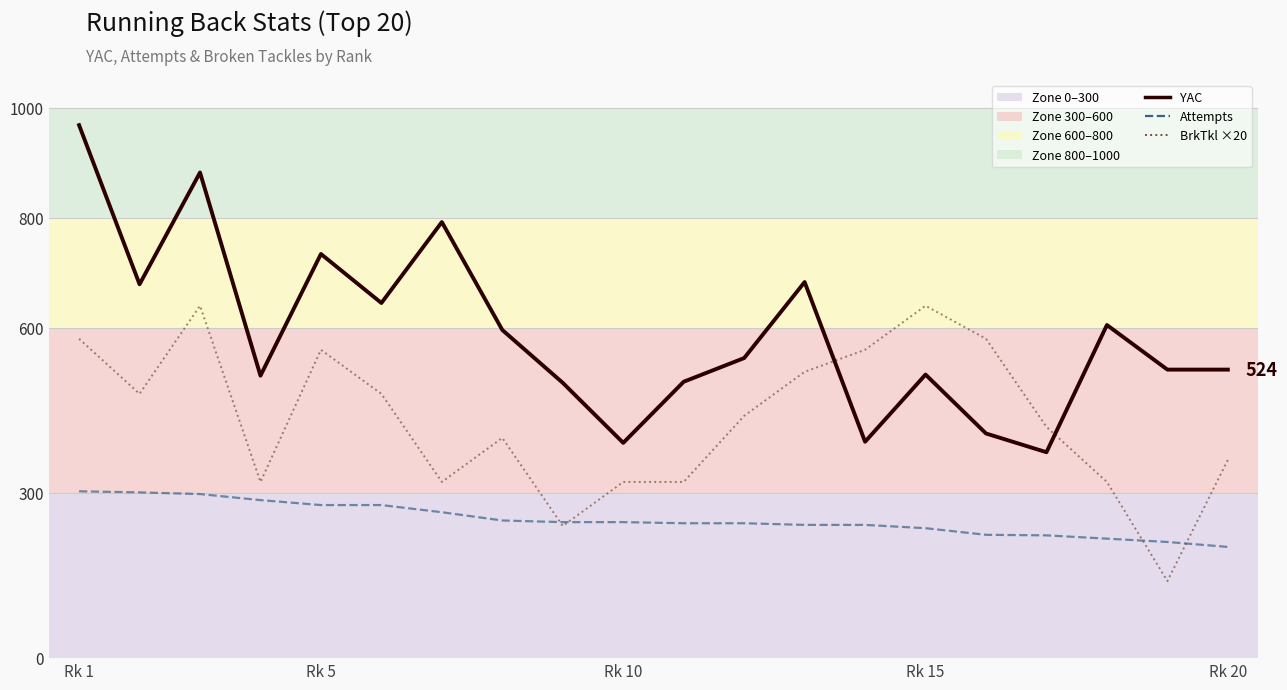

What is the maximum value shown in the chart?

968